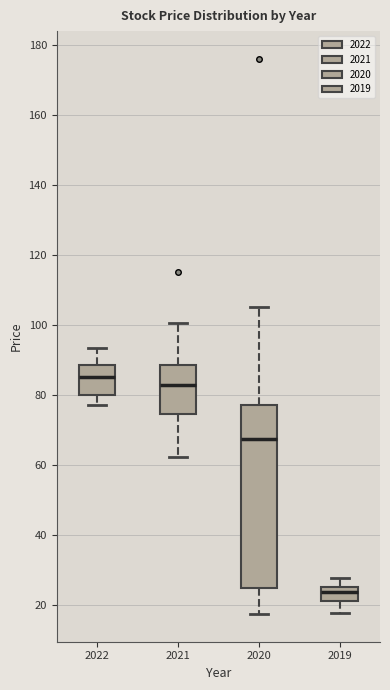

Where does the median line of the box at x = 2021 sit on the y-axis? The values are not printed on the chart, so give them approximately, as read against the axis.

82